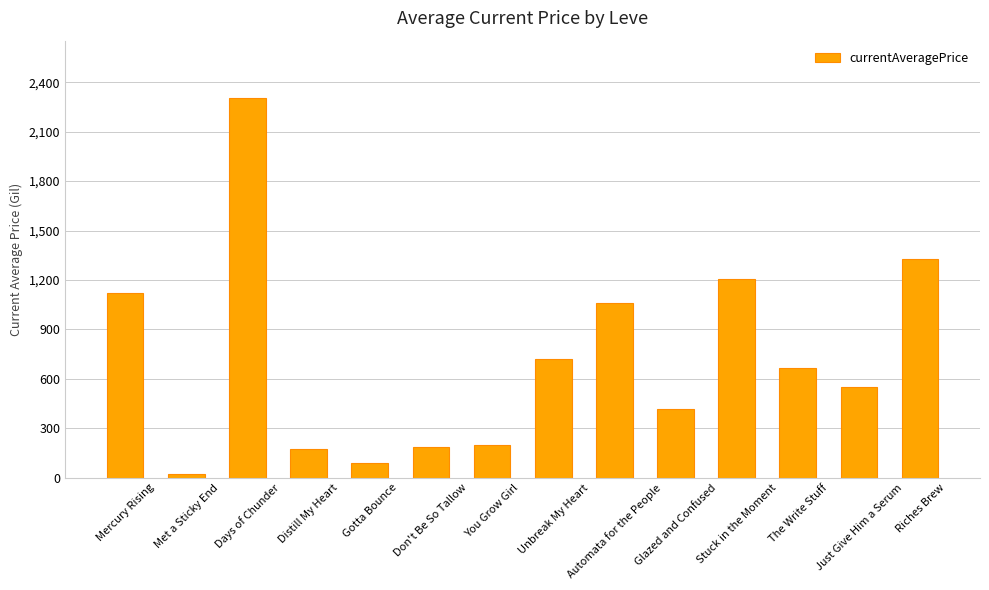

What is the approximate value at Gotta Bounce?

89.6